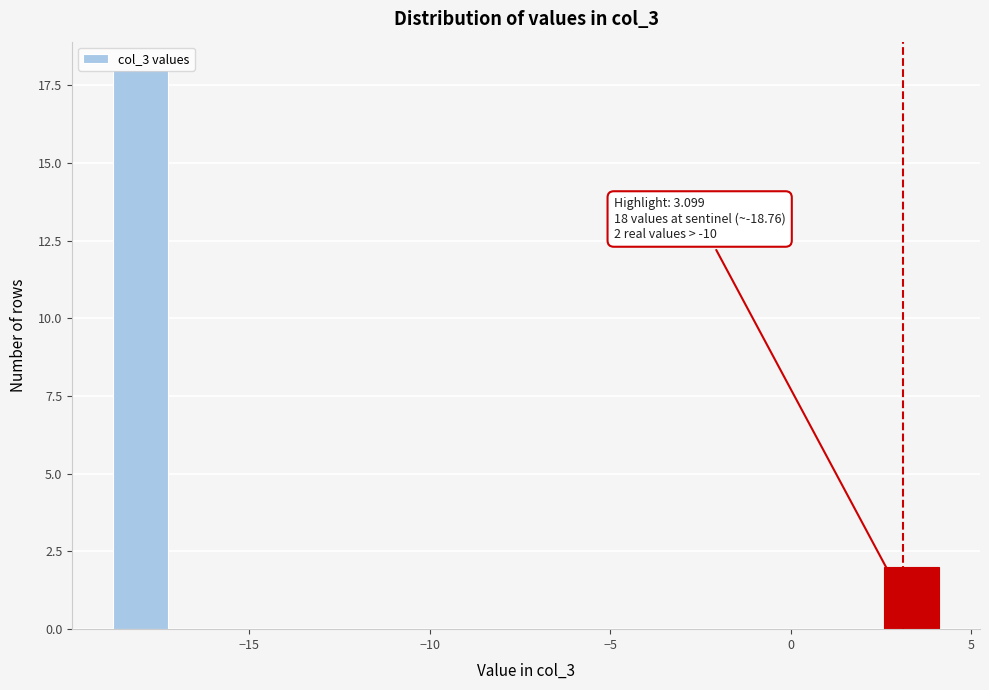

Read against the x-axis, roughly where is the centre of the tallest bar?

-18.0